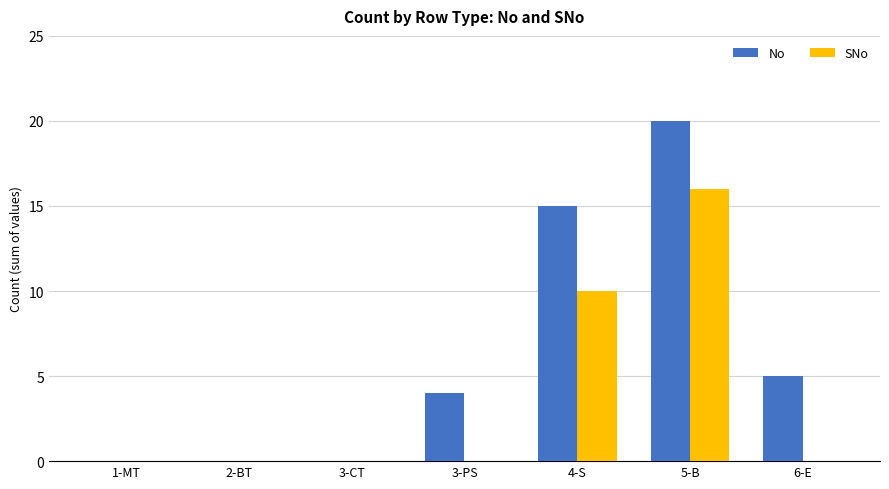

What is the greatest value displayed?

20